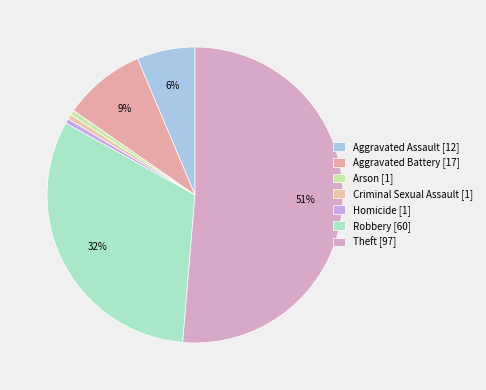

How many slices are in this pie chart?

7